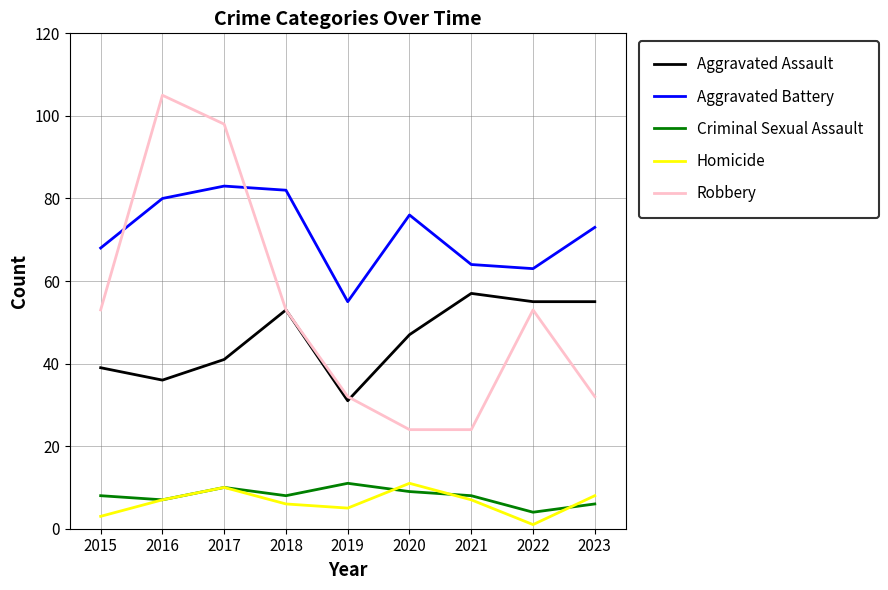

The Homicide series shows 11 at 2016. True or false?

False